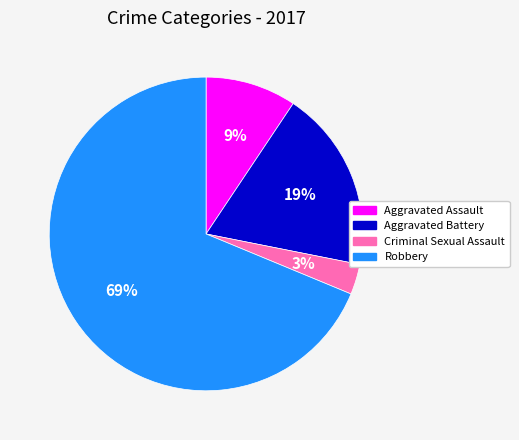

Count the number of slices in the pie.

4